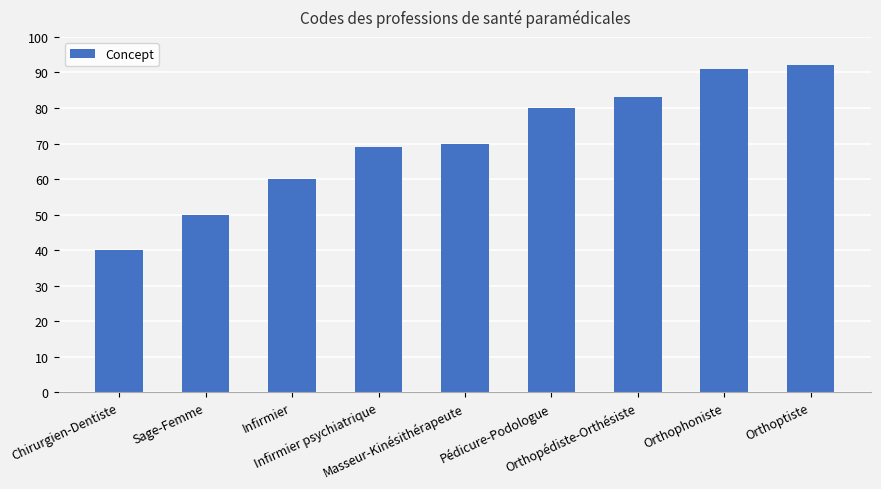

Are the bars horizontal?

No